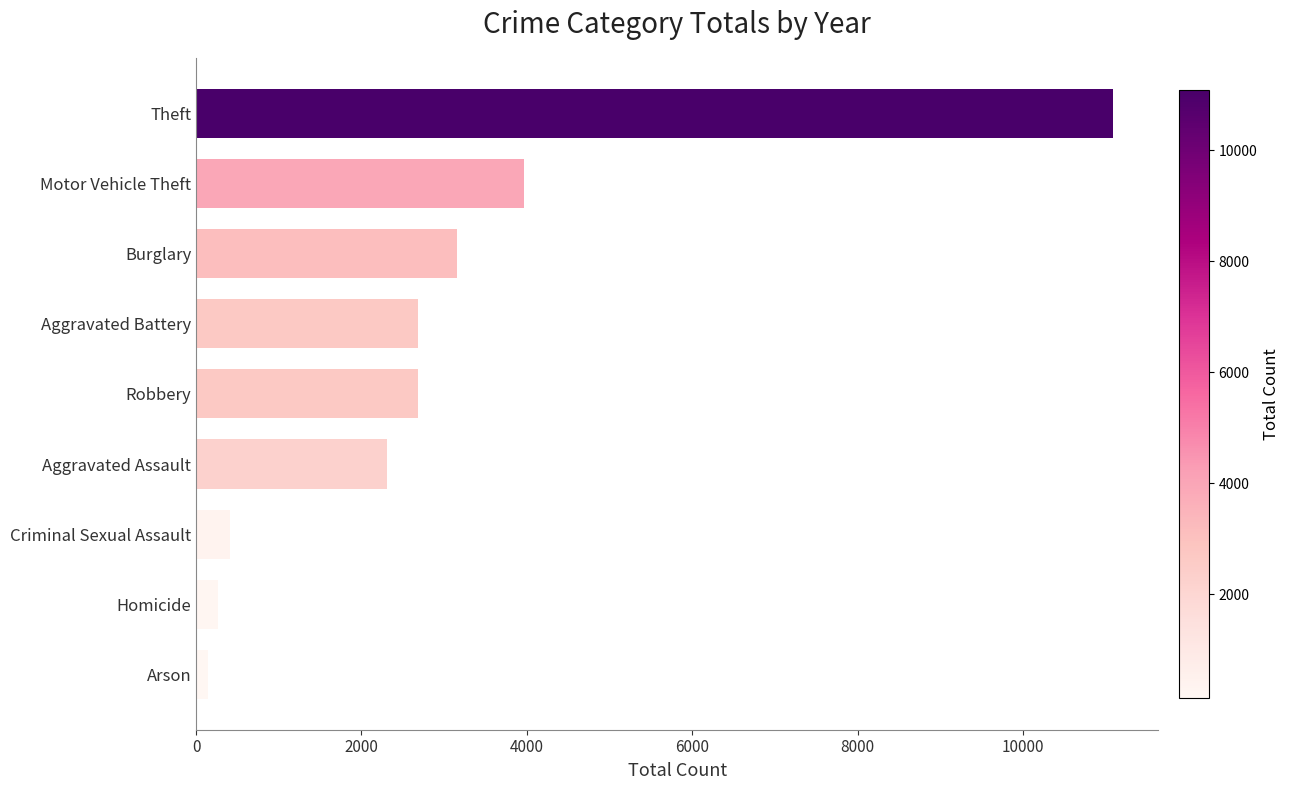

What is the label of the 7th bar from the bottom?

Burglary